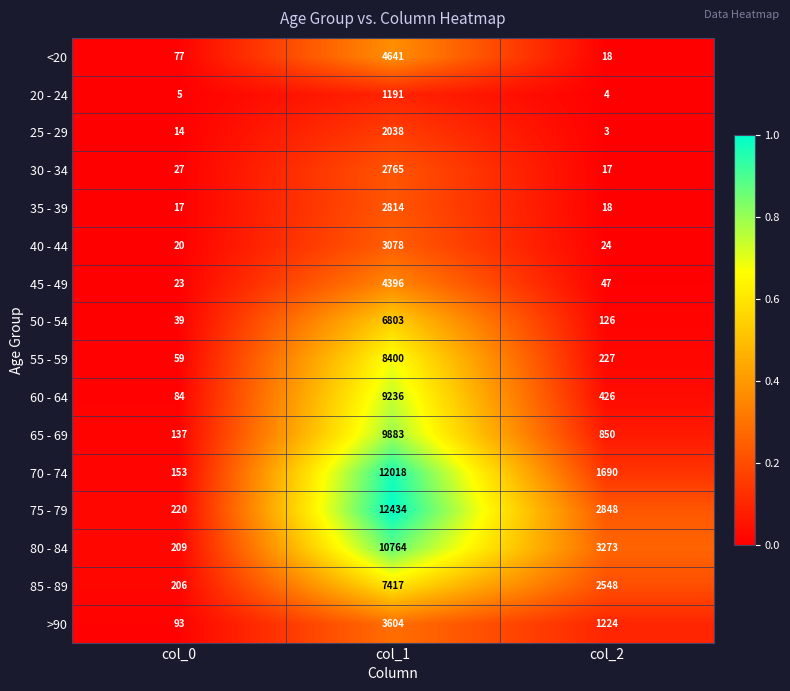

What is the difference between the 20 - 24 values at col_1 and col_2?

1187